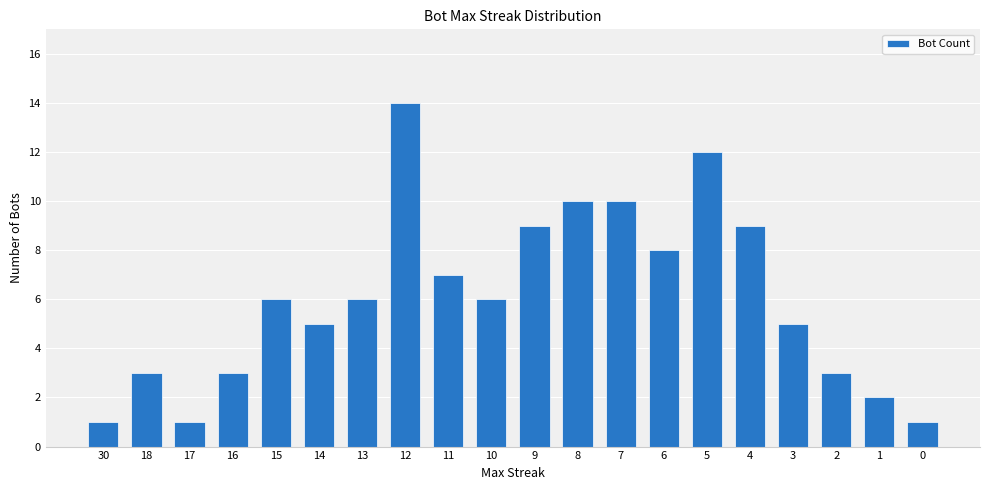

The chart shows a value of 6 at 10. True or false?

True